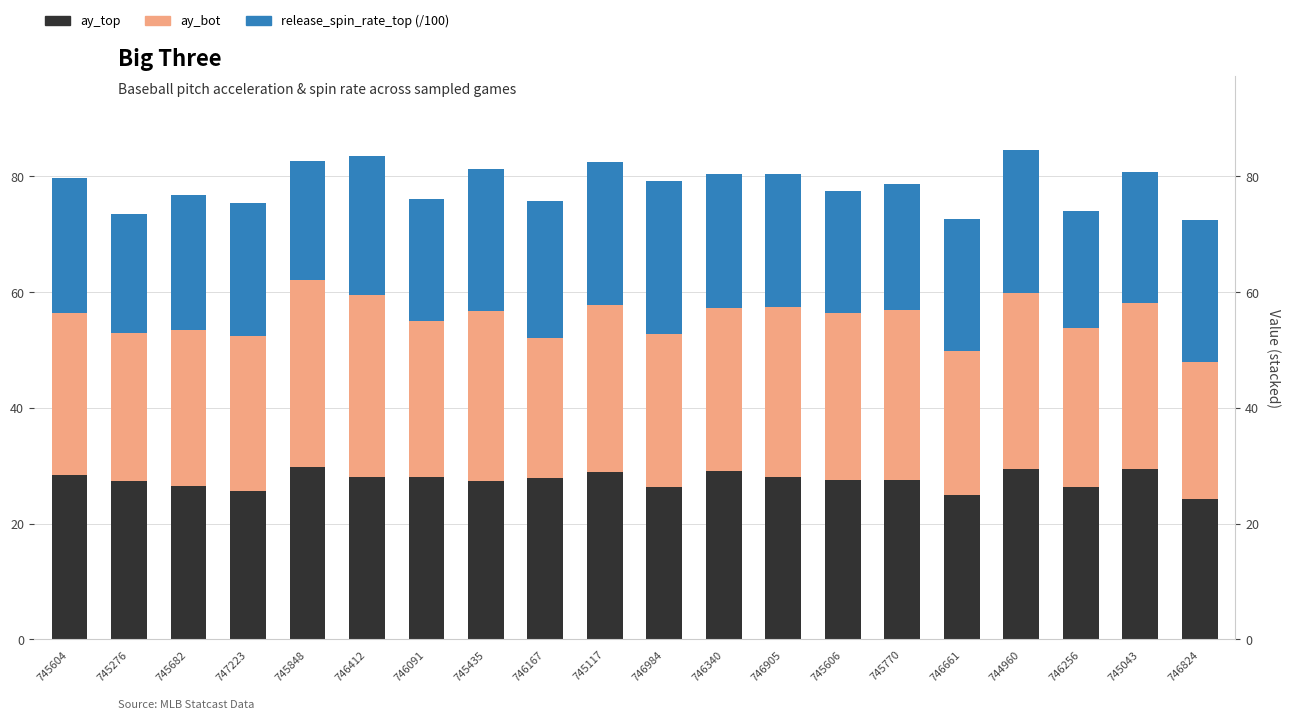

What is the sum of all ay_top values?

550.9